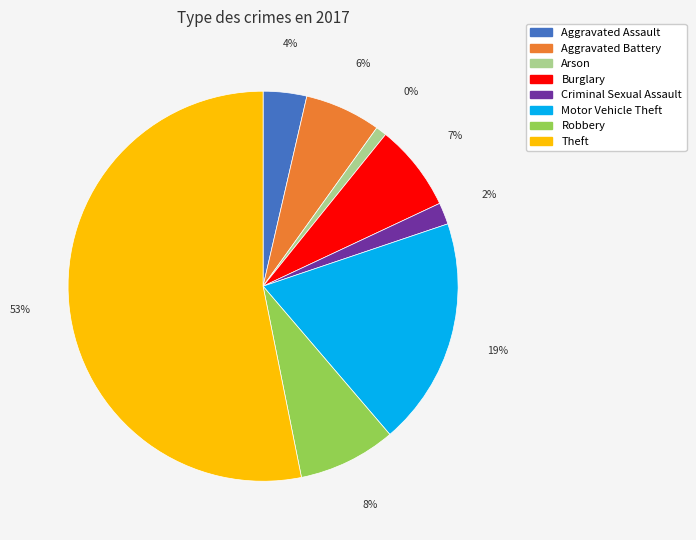

The Burglary slice represents 21% of the pie. True or false?

False